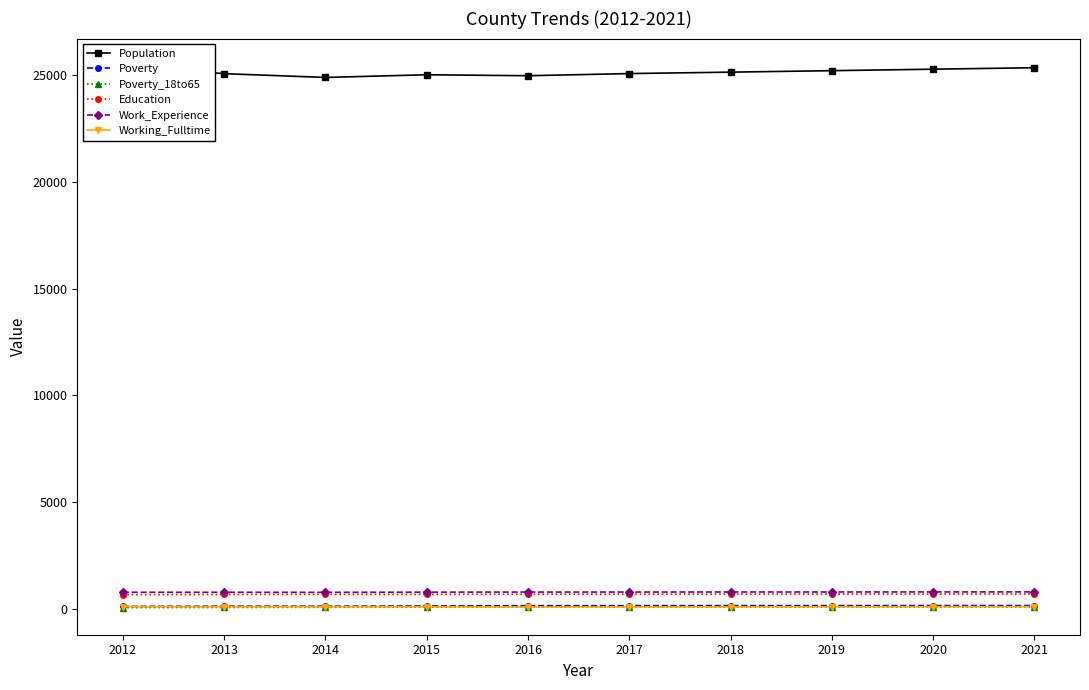

Is the value of Population at 2021 greater than the value of Poverty_18to65 at 2020?

Yes